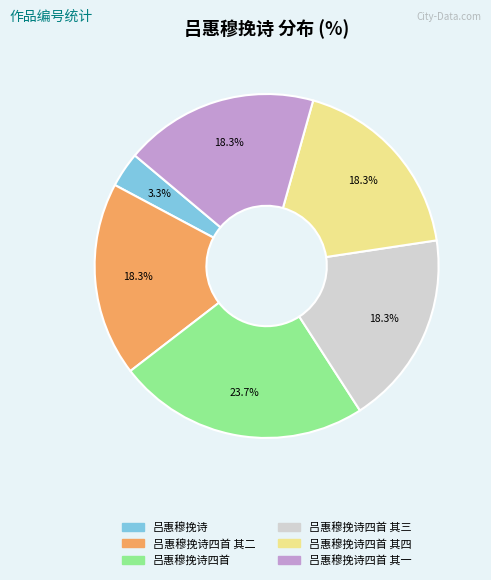

Does any single category account for the majority?

No